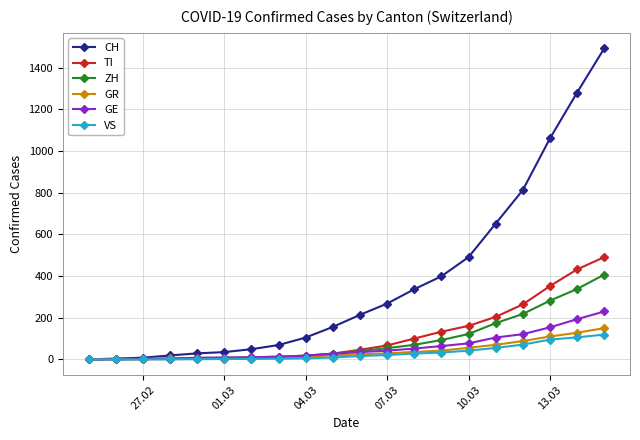

What is the greatest value displayed?

1493